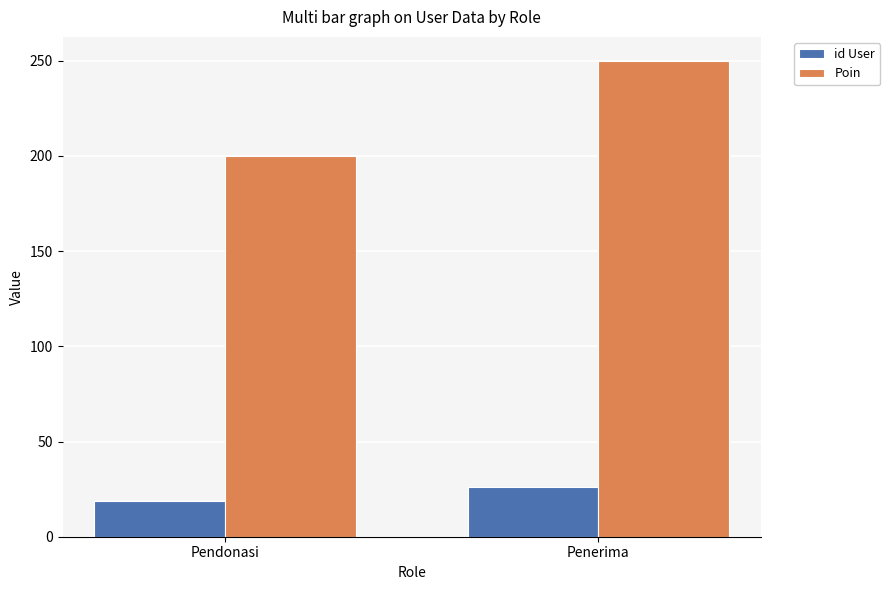

Reading left to right, what are all the values shown in this chart?

id User: 19	26
Poin: 200	250